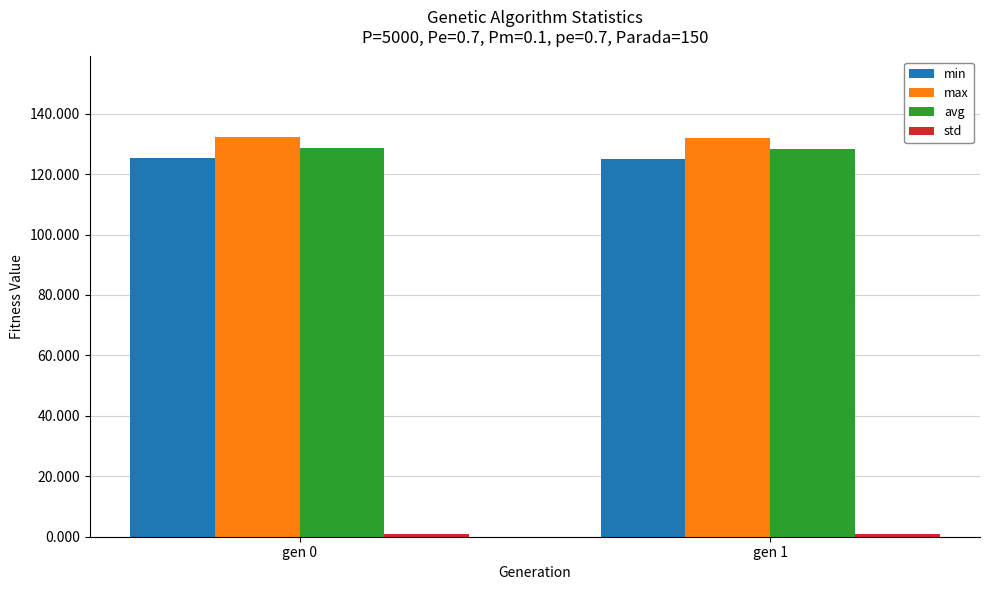

What is the smallest value displayed?

1.0